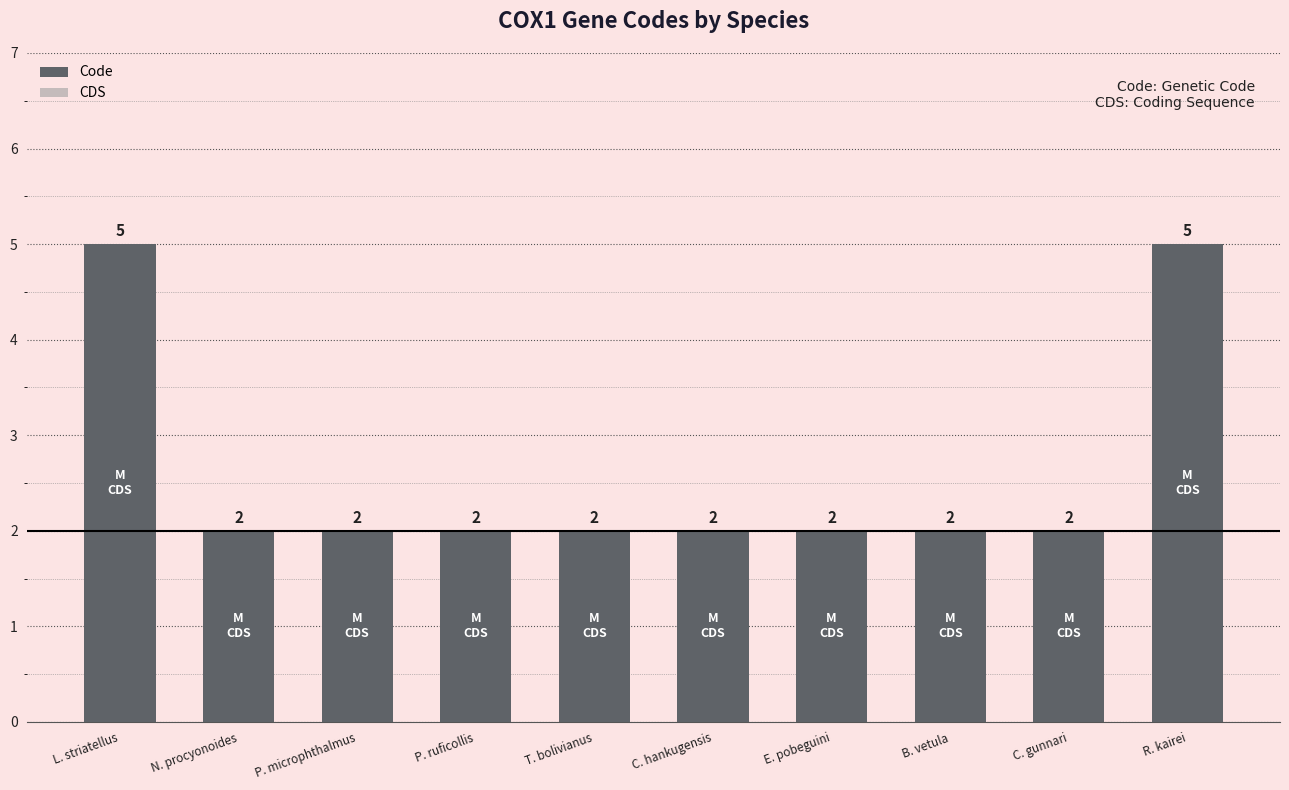

Does the chart contain any negative values?

No